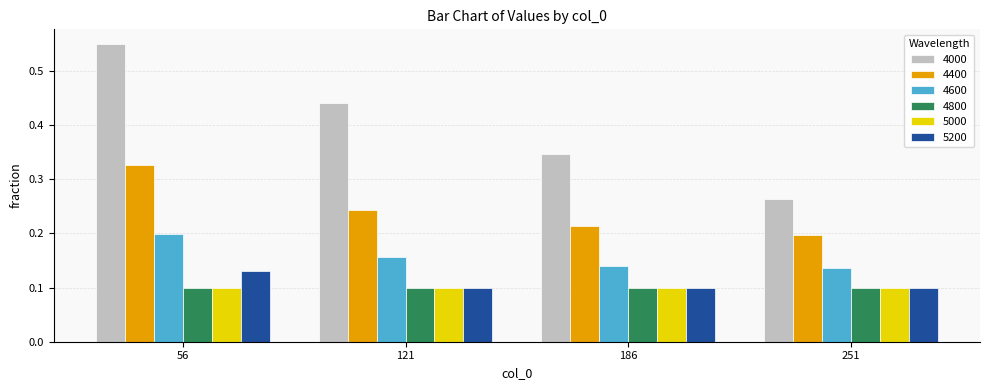

Is it true that 5200 equals 0.1 at 56?

True